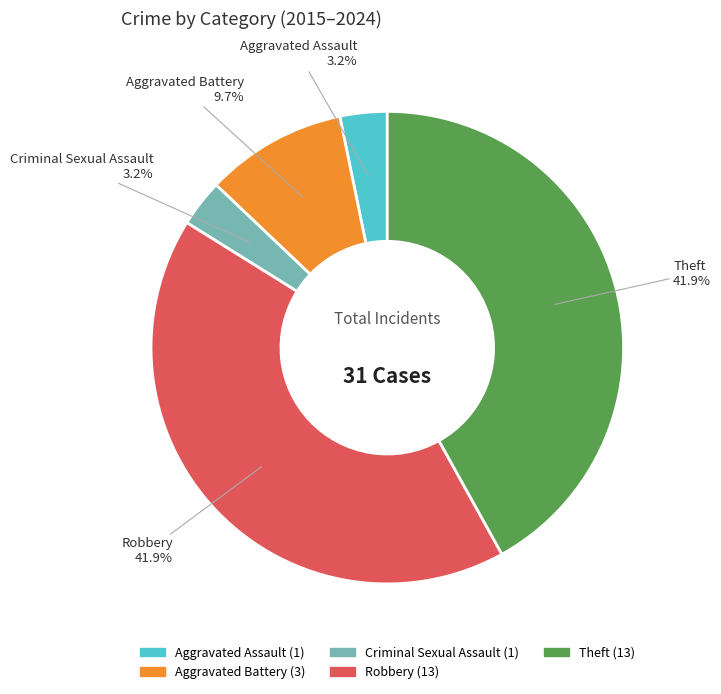

Which has a higher value, Criminal Sexual Assault or Aggravated Battery?

Aggravated Battery